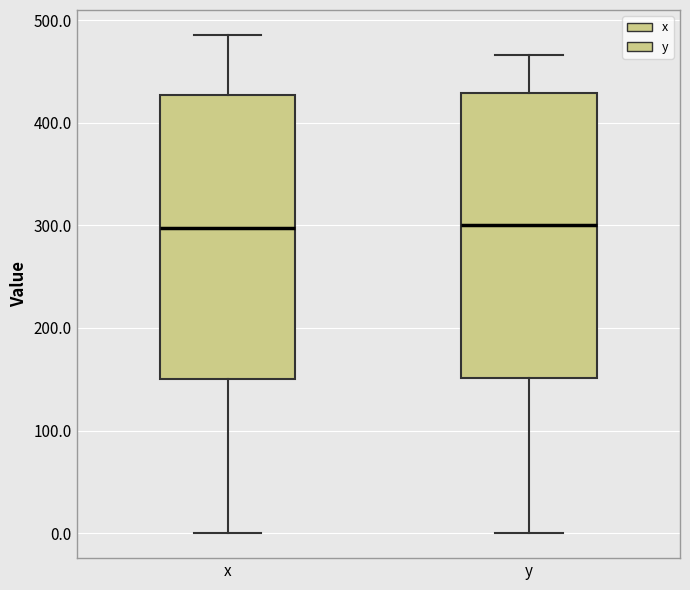

Where is the upper edge of the box for y on the y-axis? The values are not printed on the chart, so give them approximately, as read against the axis.

430